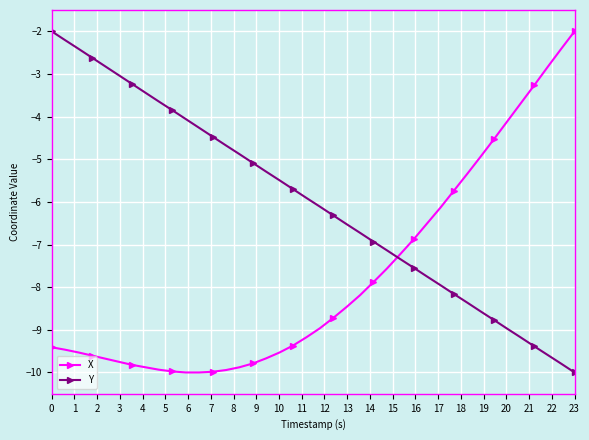

What is the sum of all Y values?

-240.2